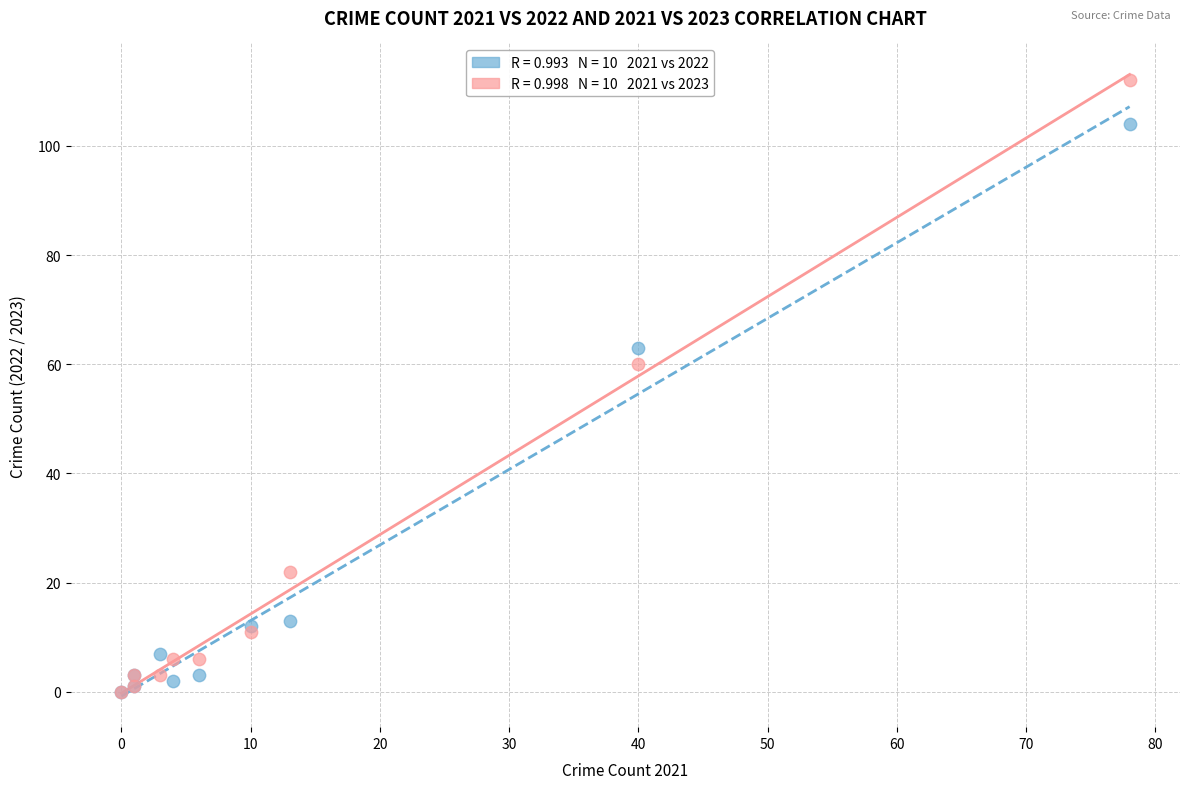

Across all series, what Y value is closest to 56?

60